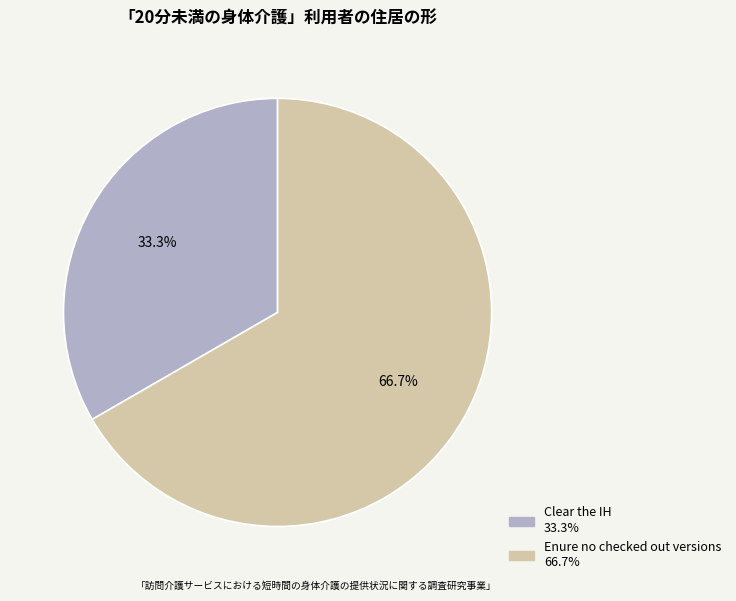

Rank the categories by value from lowest to highest.

Clear the IH, Enure no checked out versions